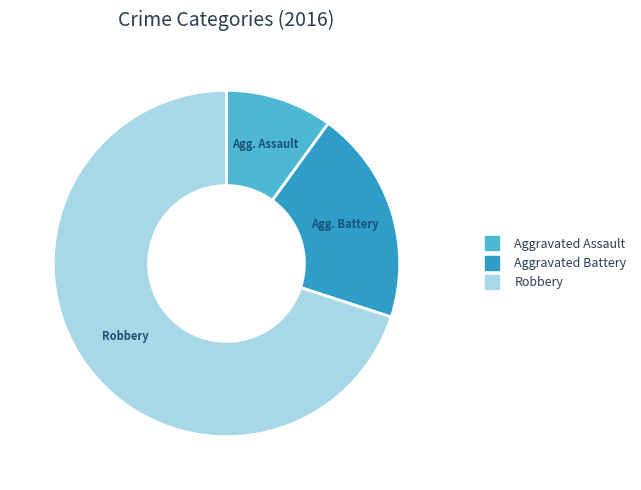

What is the majority slice?

Robbery